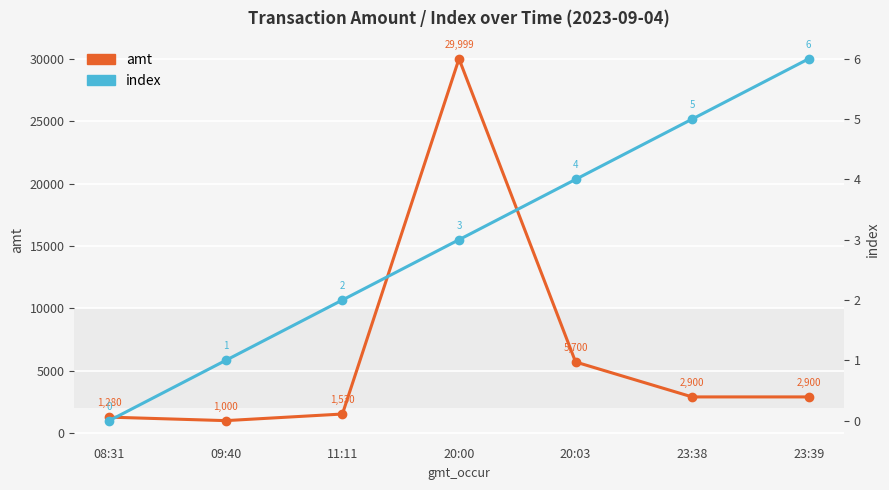

What is the label of the 6th point from the left?

23:38